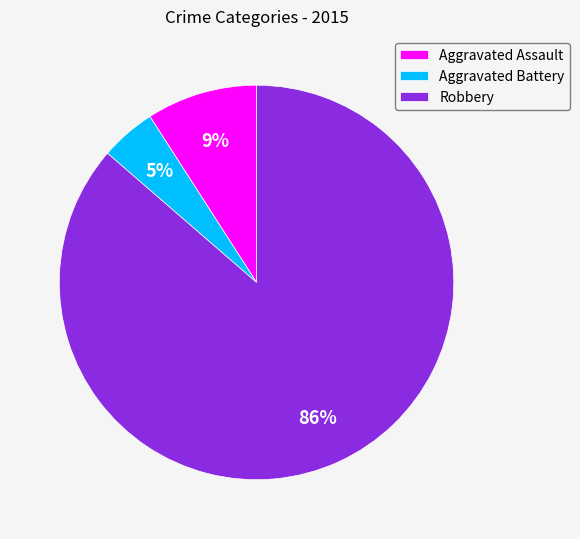

Approximately how many times larger is the value at Aggravated Assault compared to Robbery?

0.1